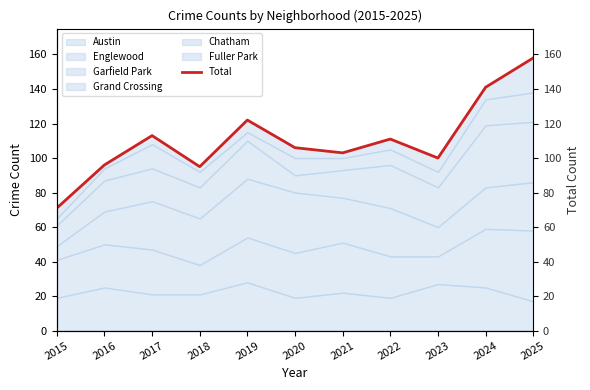

Where does the data first go above 106?

2017